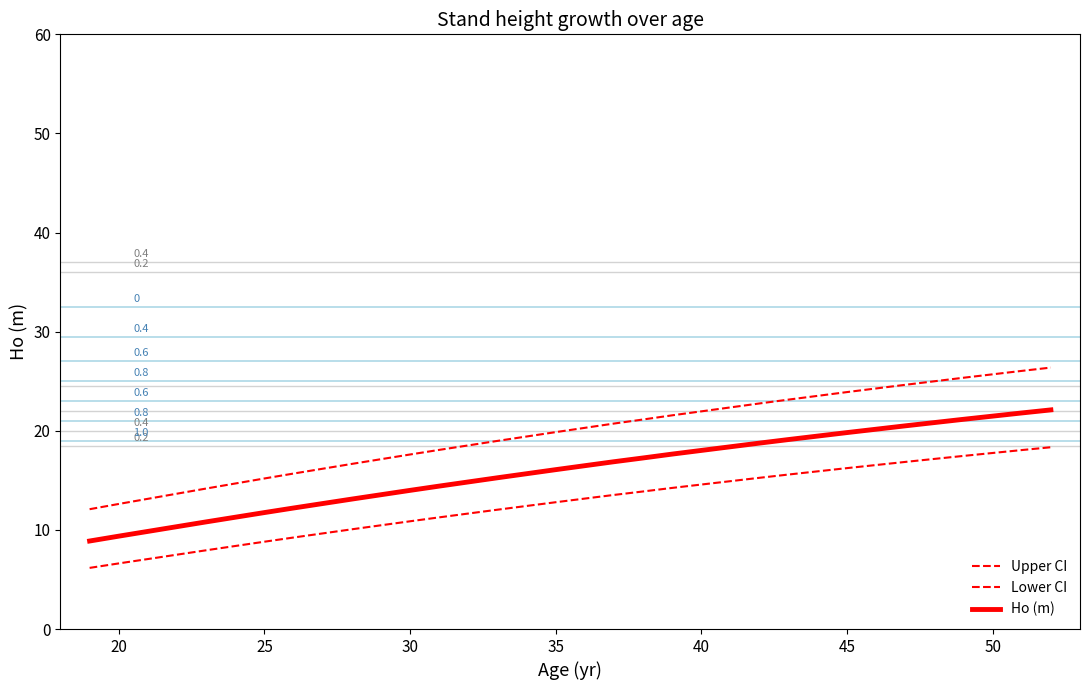

Does the chart have visible grid lines?

No